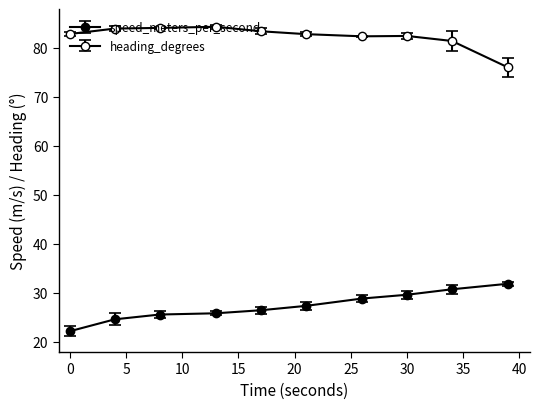

How many lines are shown in the chart?

2